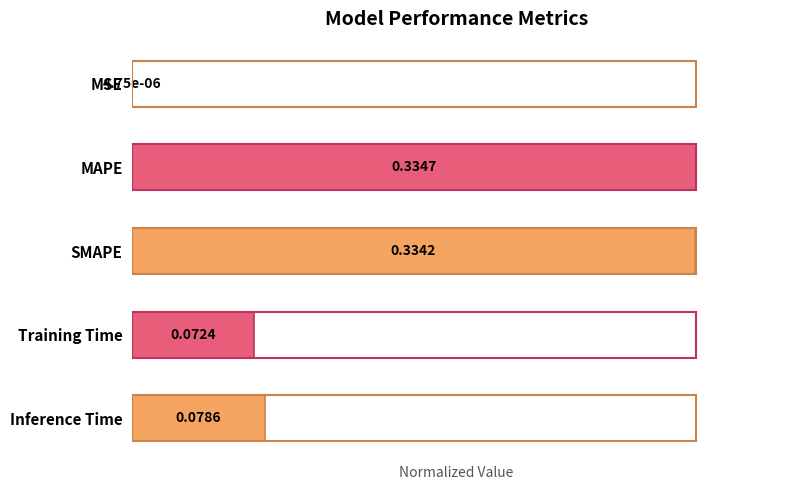

Rank the categories by value from highest to lowest.

MAPE, SMAPE, Inference Time, Training Time, MSE